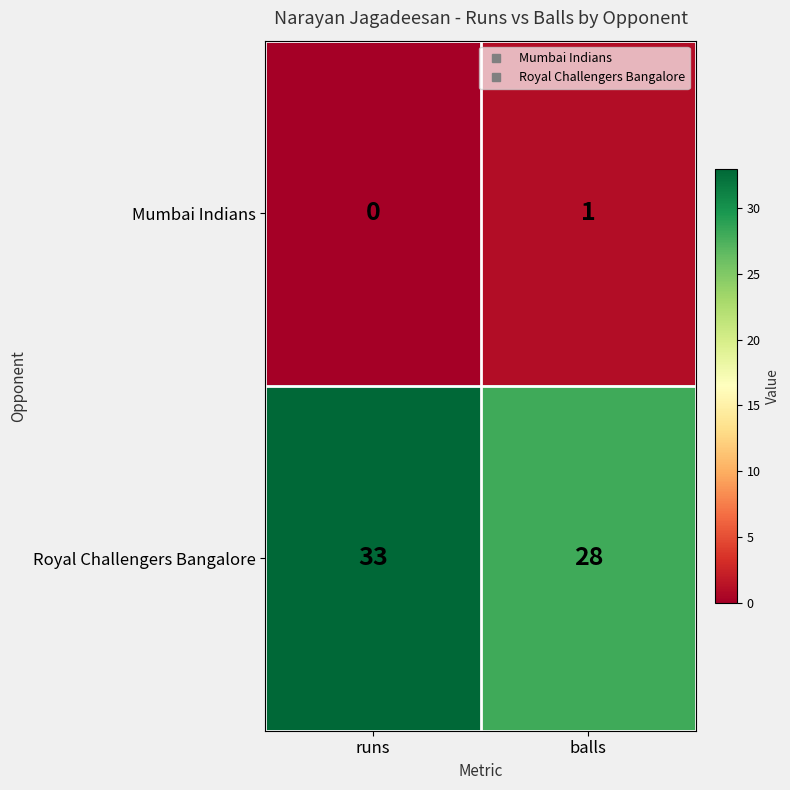

True or false: Mumbai Indians has a value of 0 at balls.

False